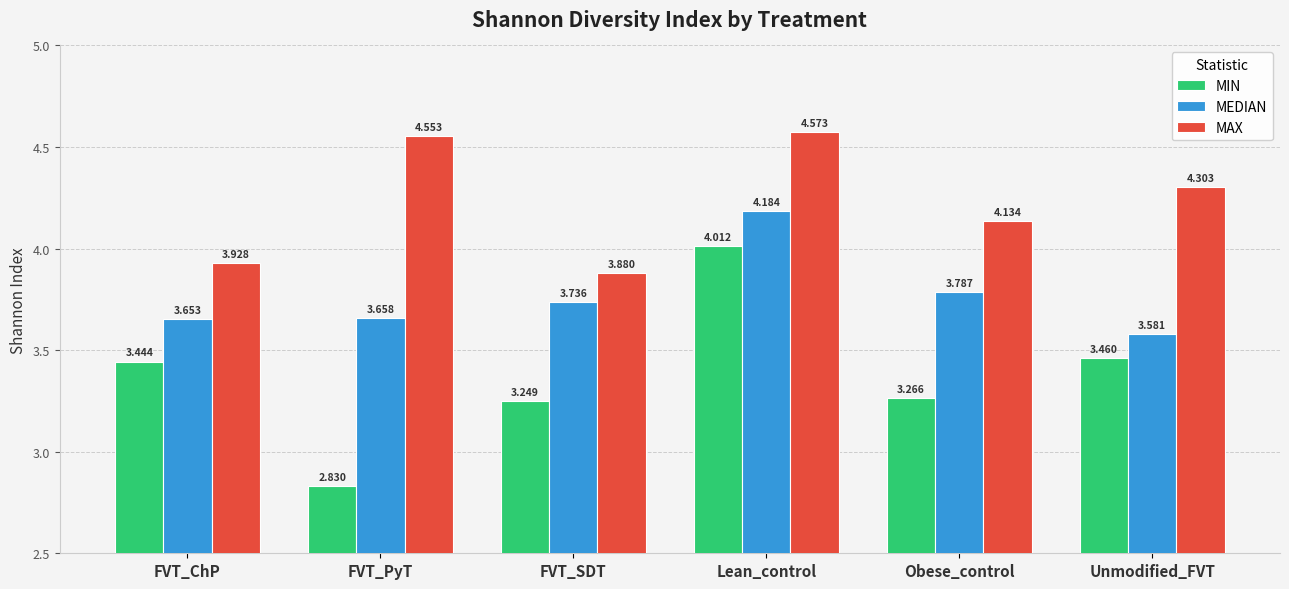

Which series has the widest spread of values?

MIN